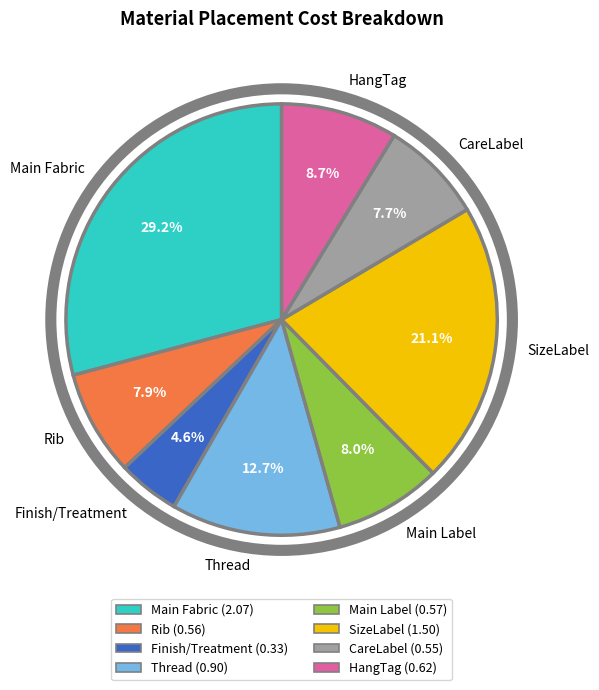

To the nearest percent, what is the difference between the largest and smallest slice percentages?

25%